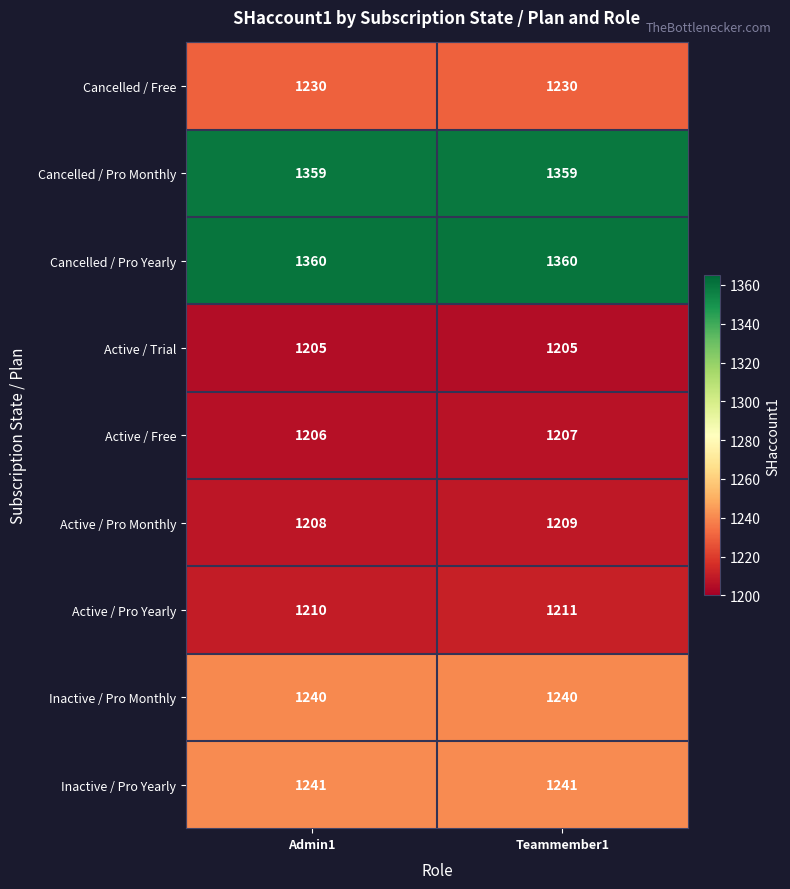

What is the total value across all series at Teammember1?

11262